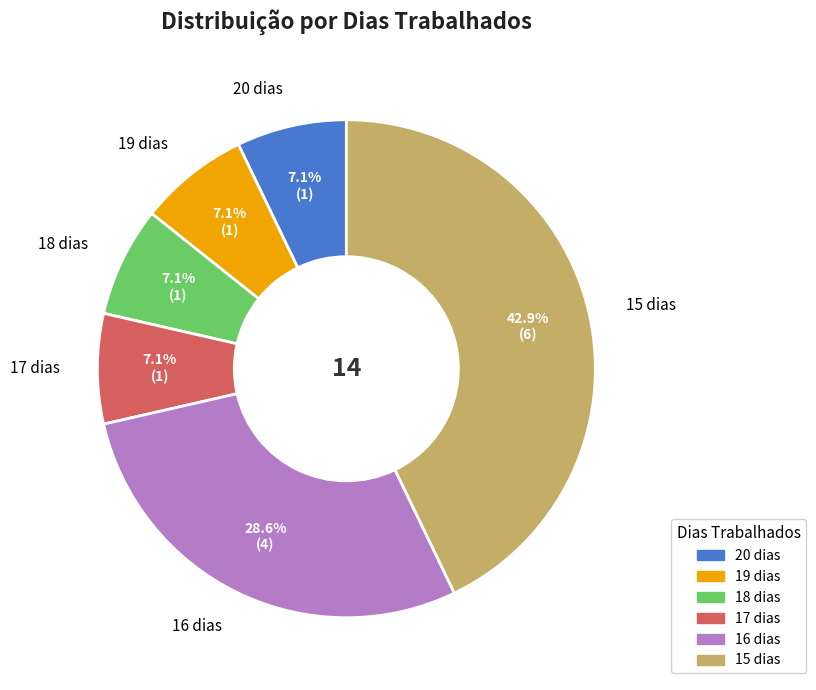

Which category has the biggest portion of the pie?

15 dias